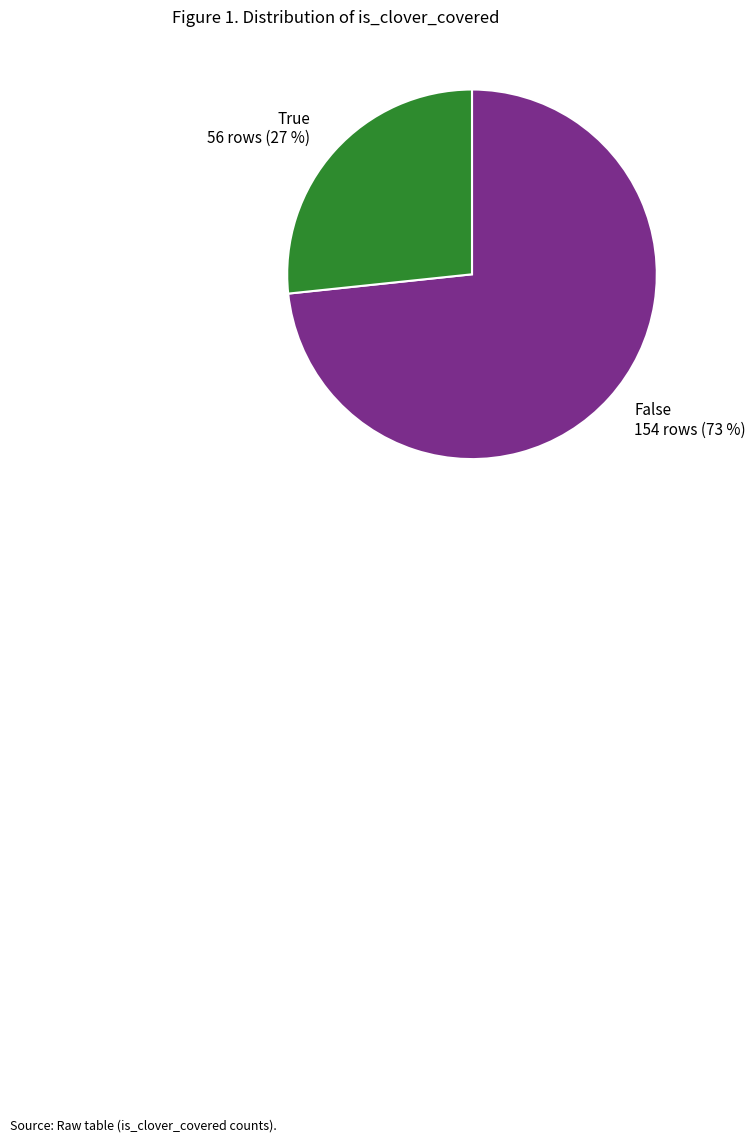

The True slice represents 12% of the pie. True or false?

False